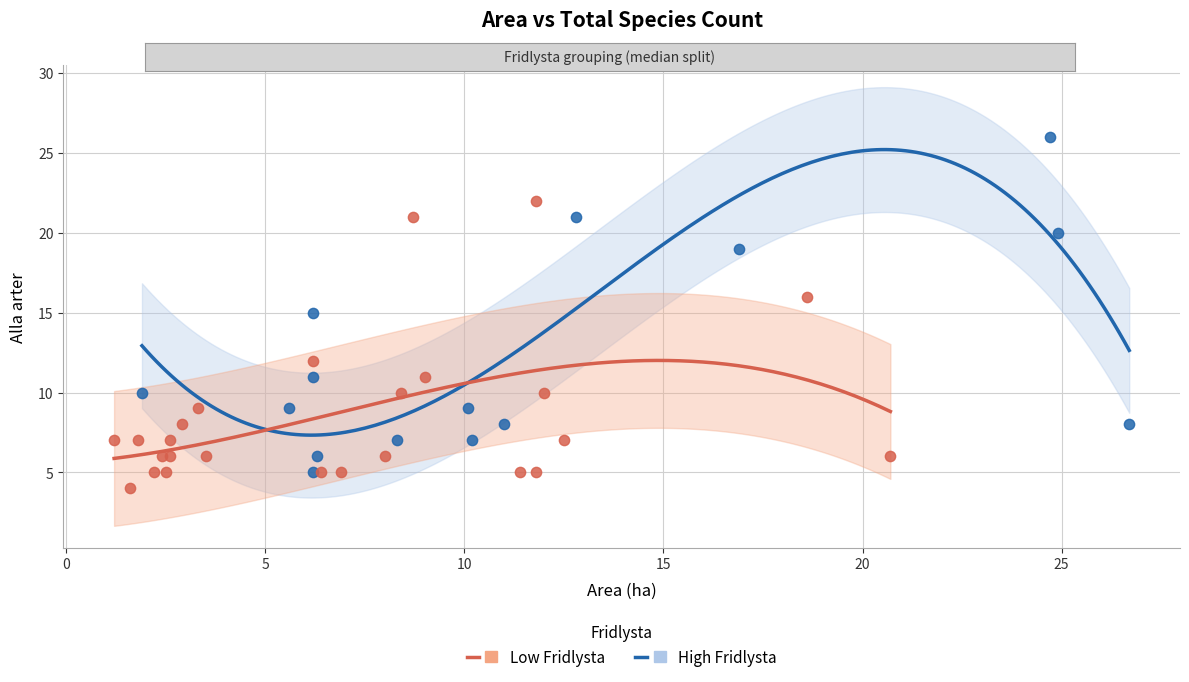

Which series has the widest spread of Y values?

High Fridlysta